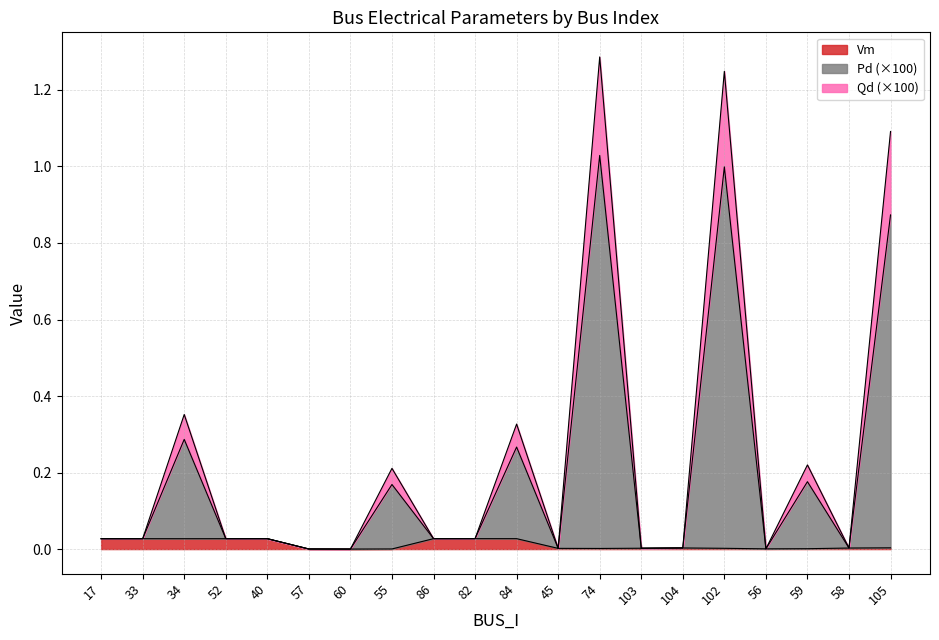

What are all the series names shown in the legend?

Vm, Pd (×100), Qd (×100)